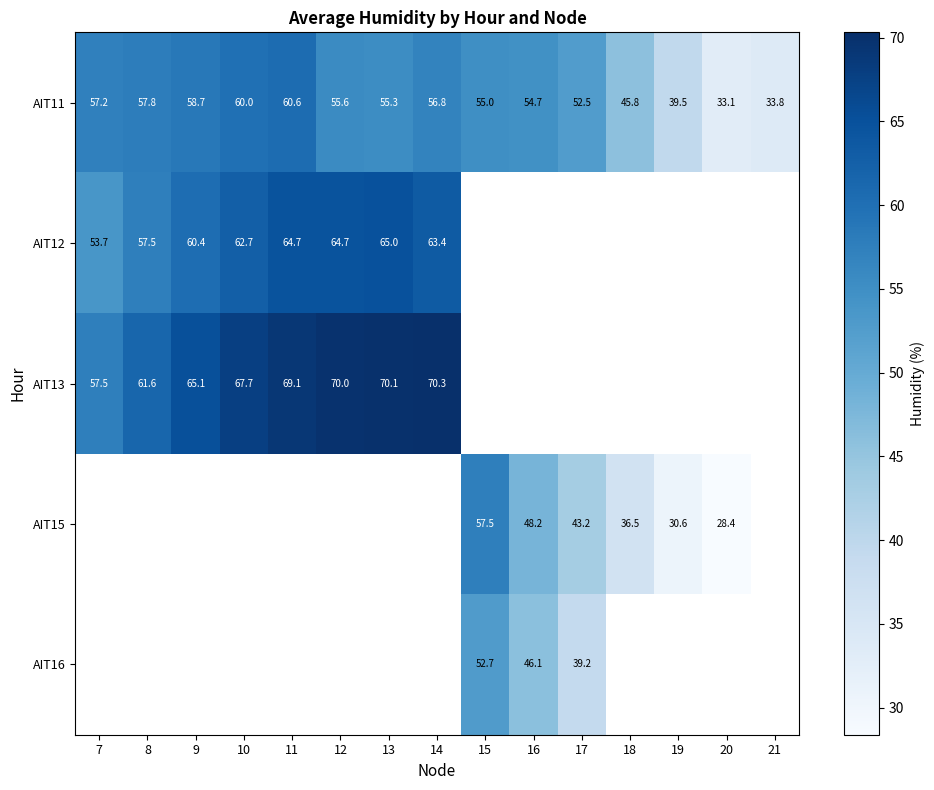

True or false: AIT11 has a value of 55.3 at 13.

True